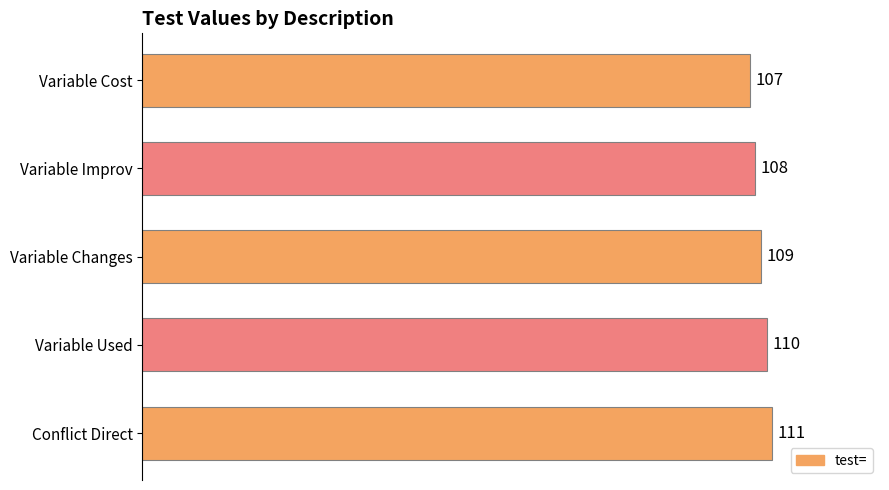

Does the chart contain stacked bars?

No